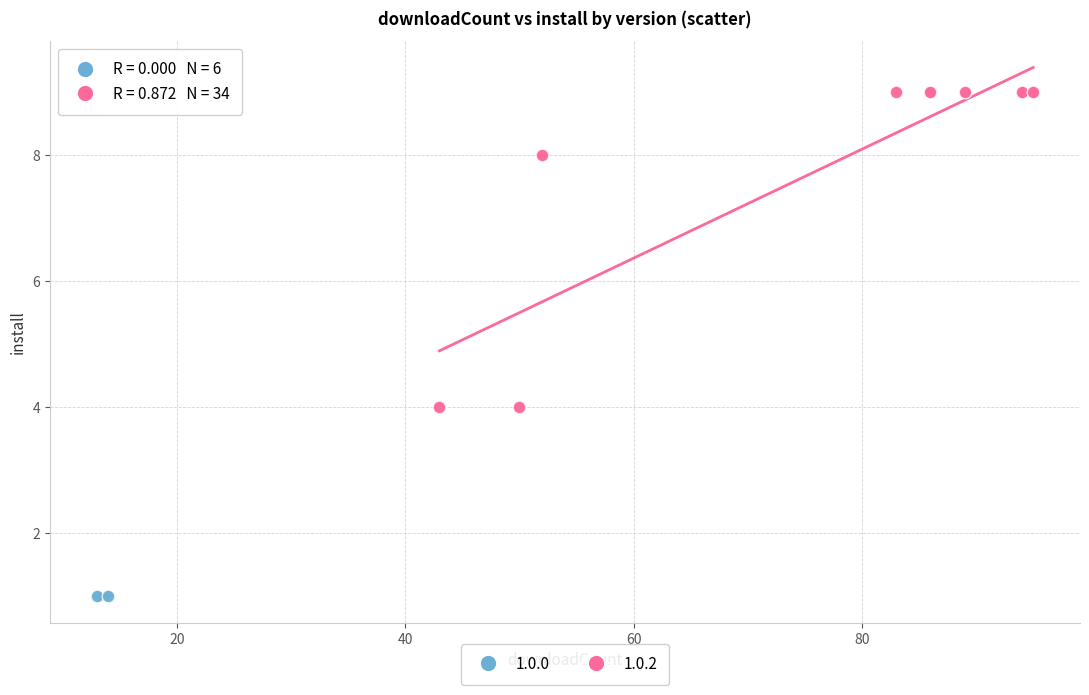

Which series contains the lowest Y value?

1.0.0